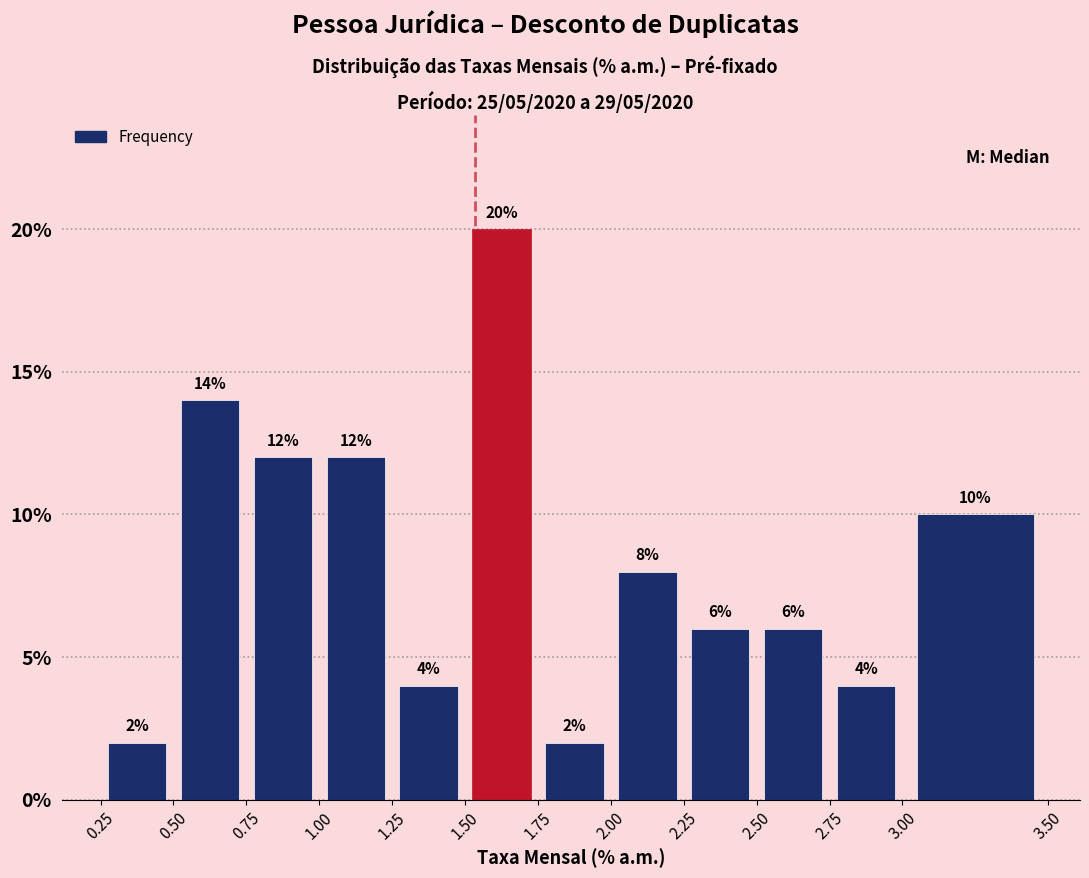

What is the height of the bar covering 0.25 to 0.50 on the x-axis?

2